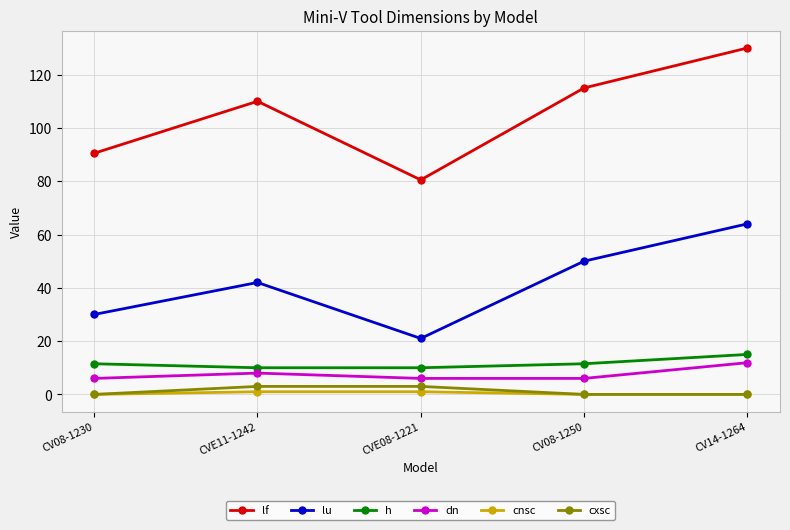

Rank the series by their maximum value, from lowest to highest.

cnsc, cxsc, dn, h, lu, lf